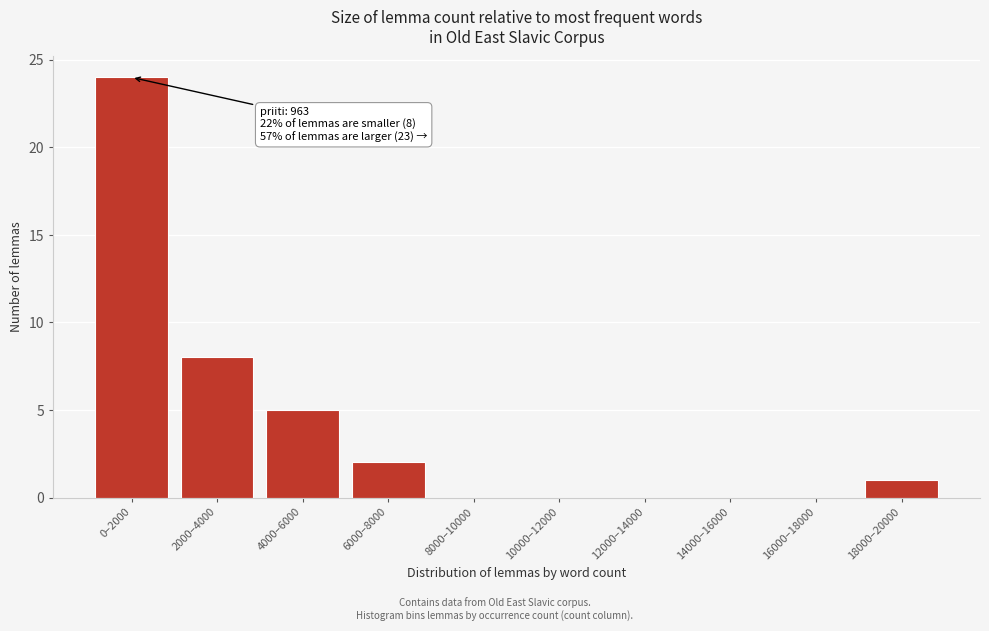

Reading left to right, extract all data points from this chart.

0–2000=24	2000–4000=8	4000–6000=5	6000–8000=2	8000–10000=0	10000–12000=0	12000–14000=0	14000–16000=0	16000–18000=0	18000–20000=1